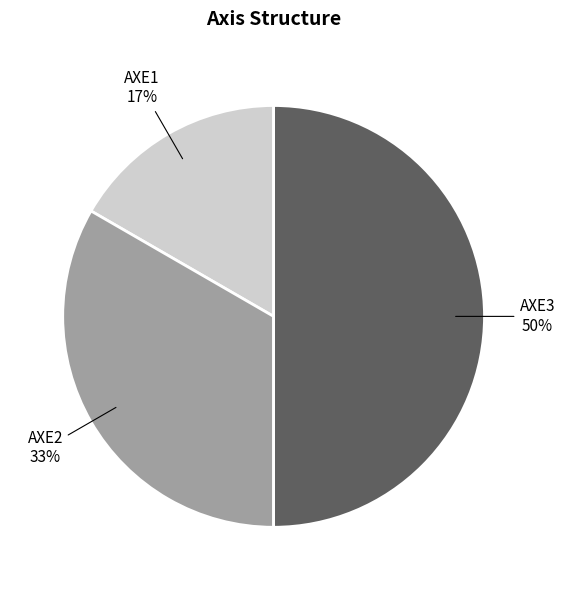

To the nearest percent, what is the difference between the largest and smallest slice percentages?

33%